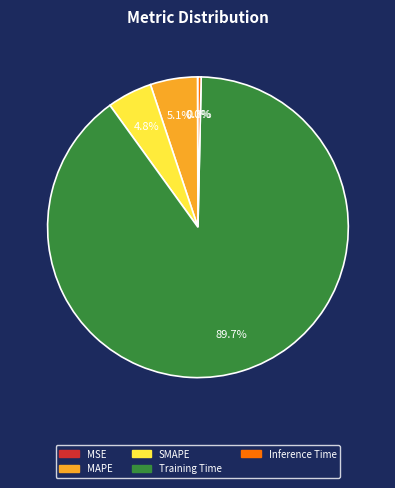

To the nearest percent, what percentage of the pie is Training Time?

90%